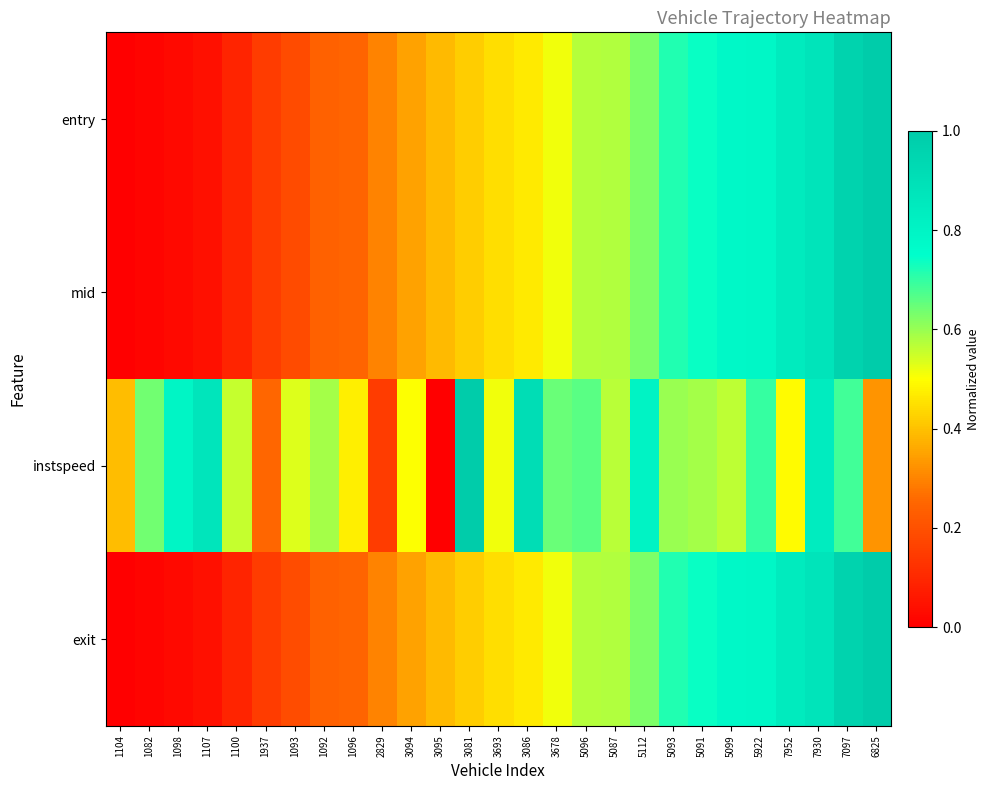

Which has a higher value, 3678 or 7952?

7952